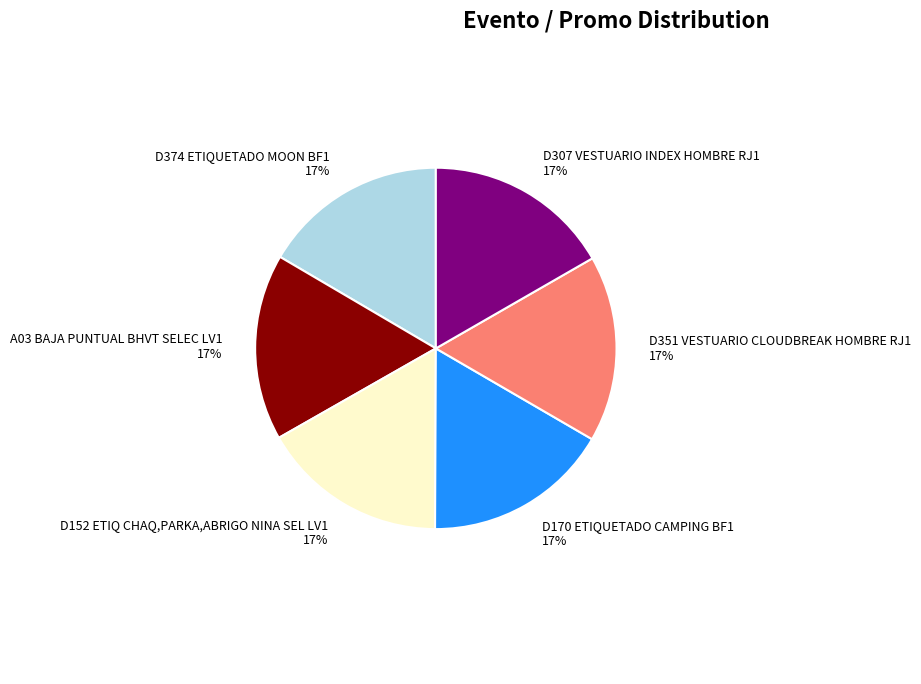

Do D374 ETIQUETADO MOON BF1 and D170 ETIQUETADO CAMPING BF1 together represent more than half of the pie?

No